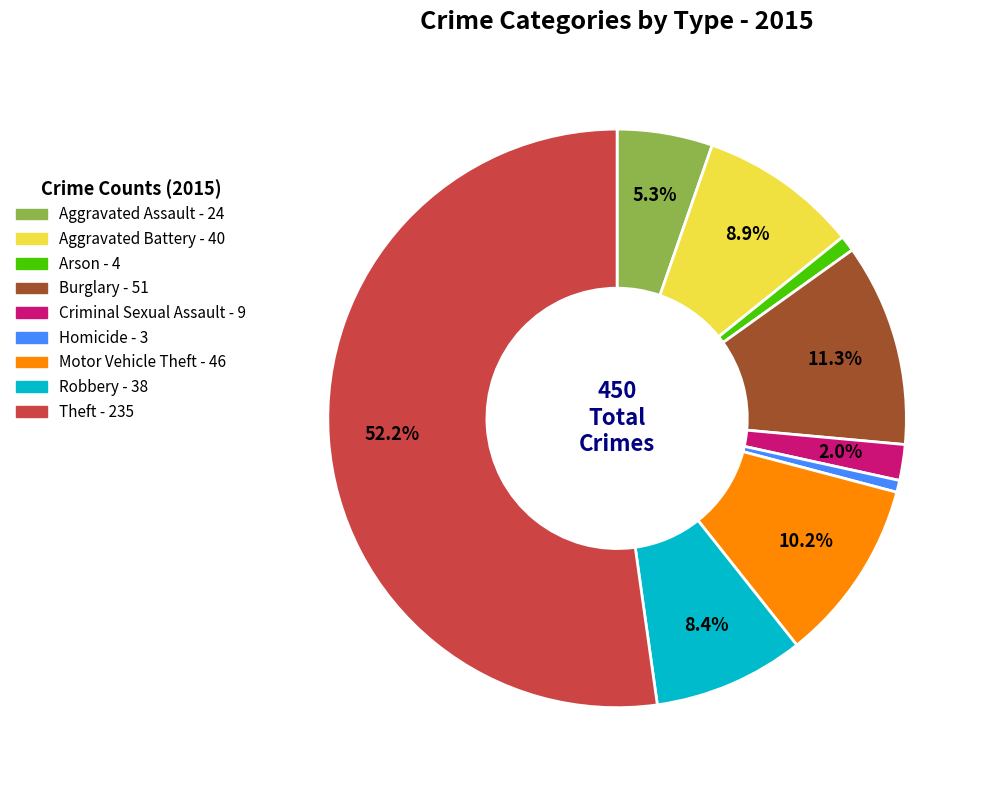

Between Robbery and Aggravated Assault, which is larger?

Robbery